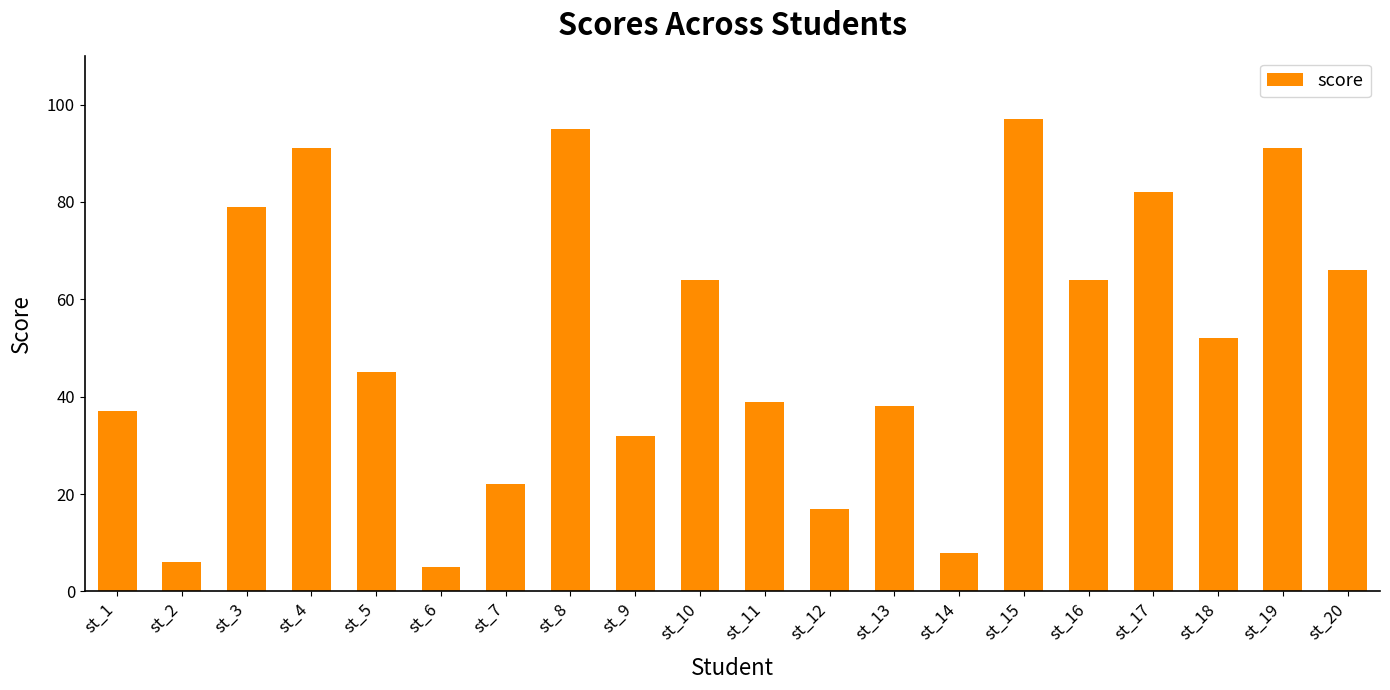

What is the average value?

52